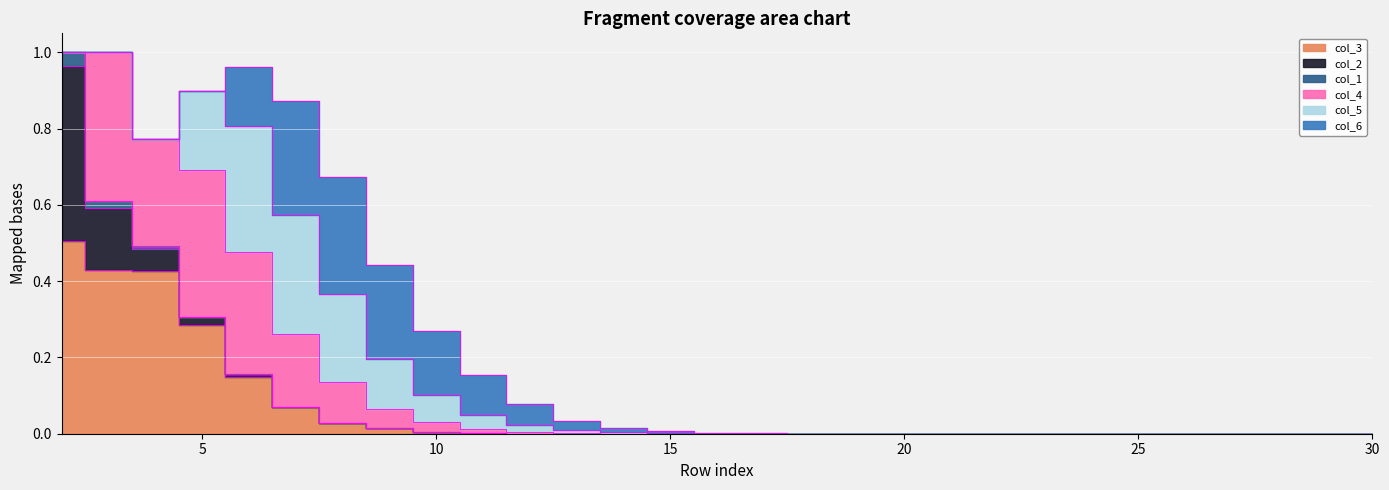

The value of col_4 at 4 is 0.4. True or false?

False